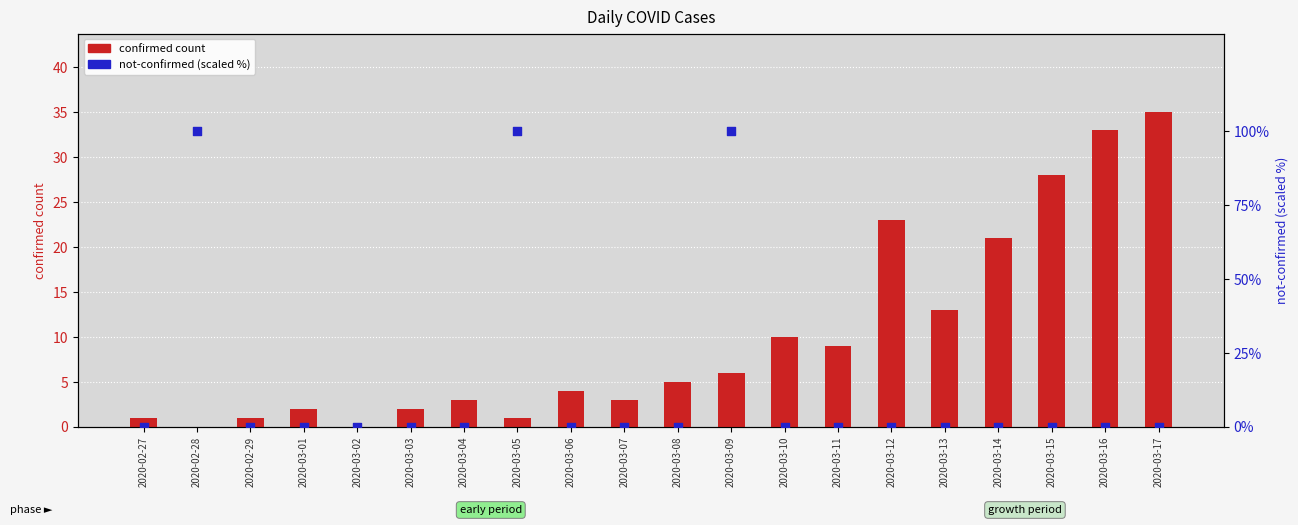

Which series contains the lowest Y value?

confirmed count